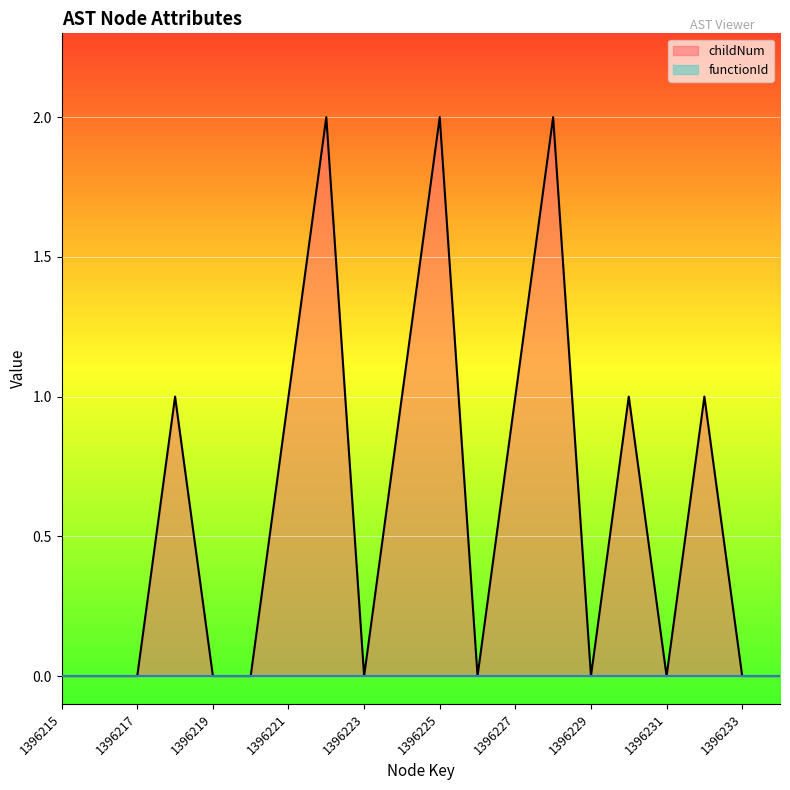

True or false: the data shows 0 at 1396223.

True